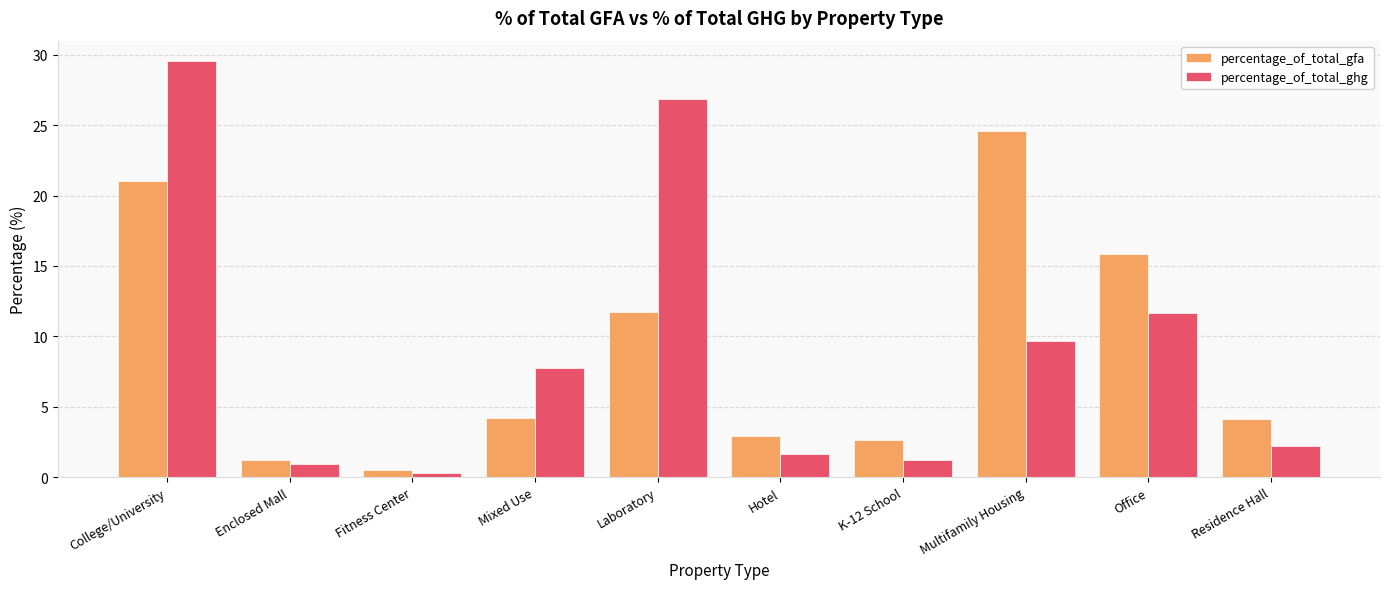

What are all the series names shown in the legend?

percentage_of_total_gfa, percentage_of_total_ghg